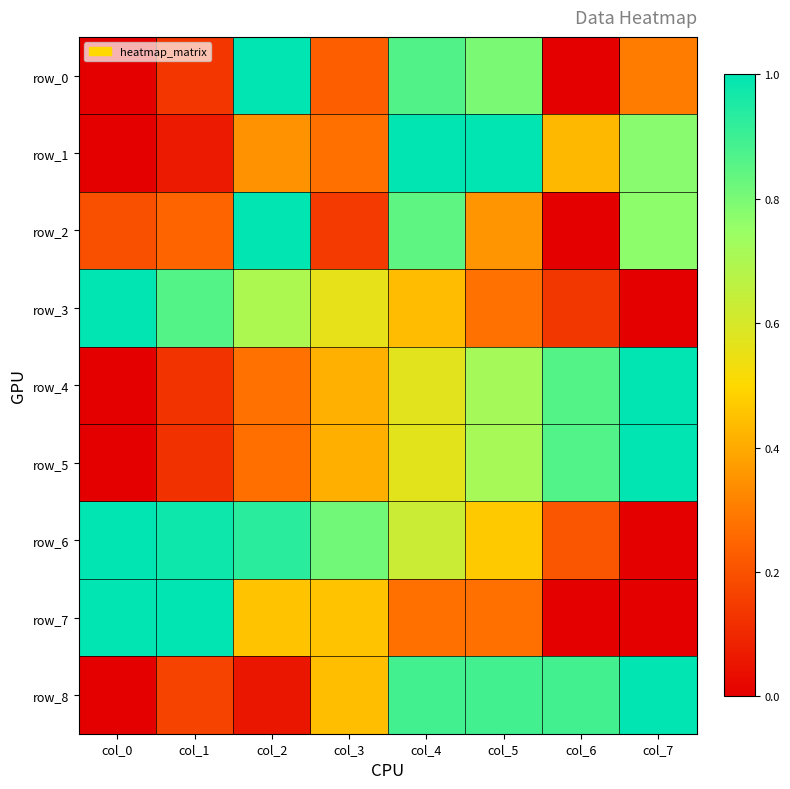

At how many categories does at least one series exceed 0?

8